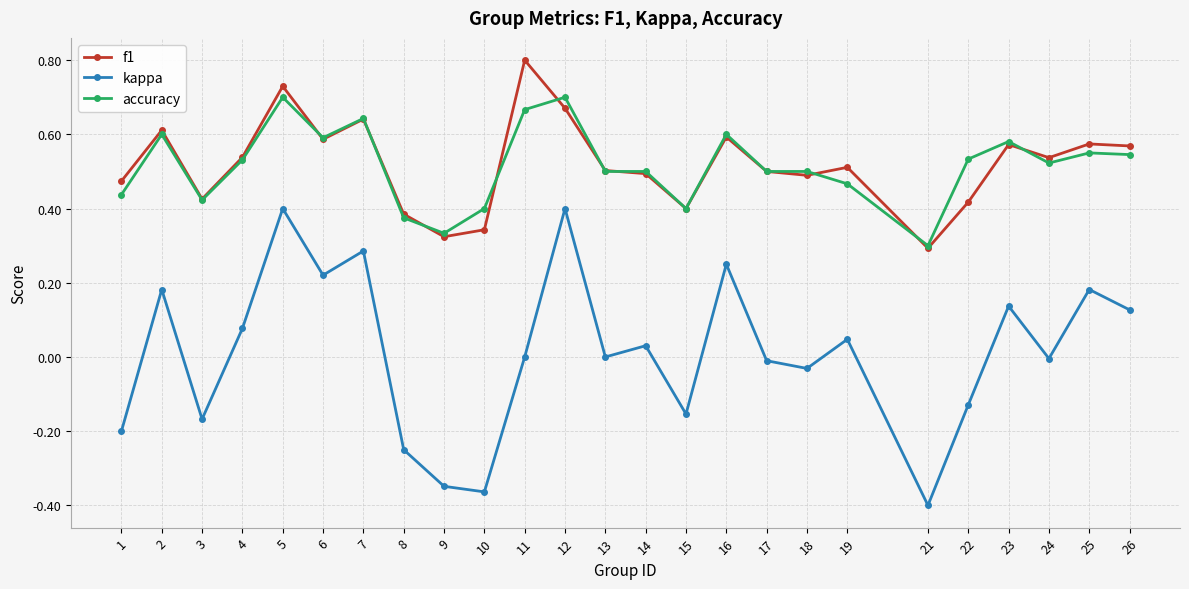

Between 13 and 15, which series saw the biggest shift?

kappa